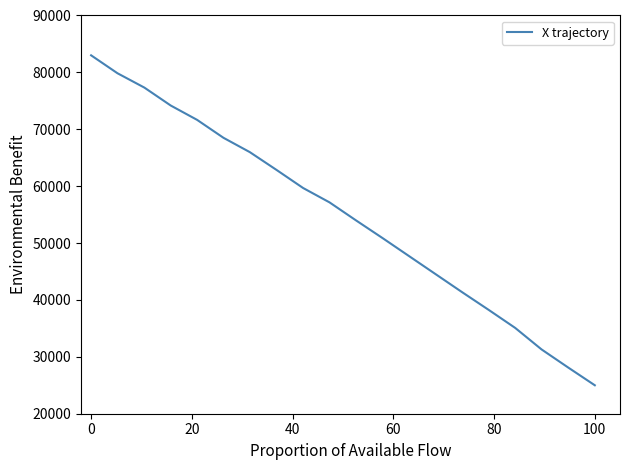

True or false: there are more than 2 points higher than both neighbors.

False